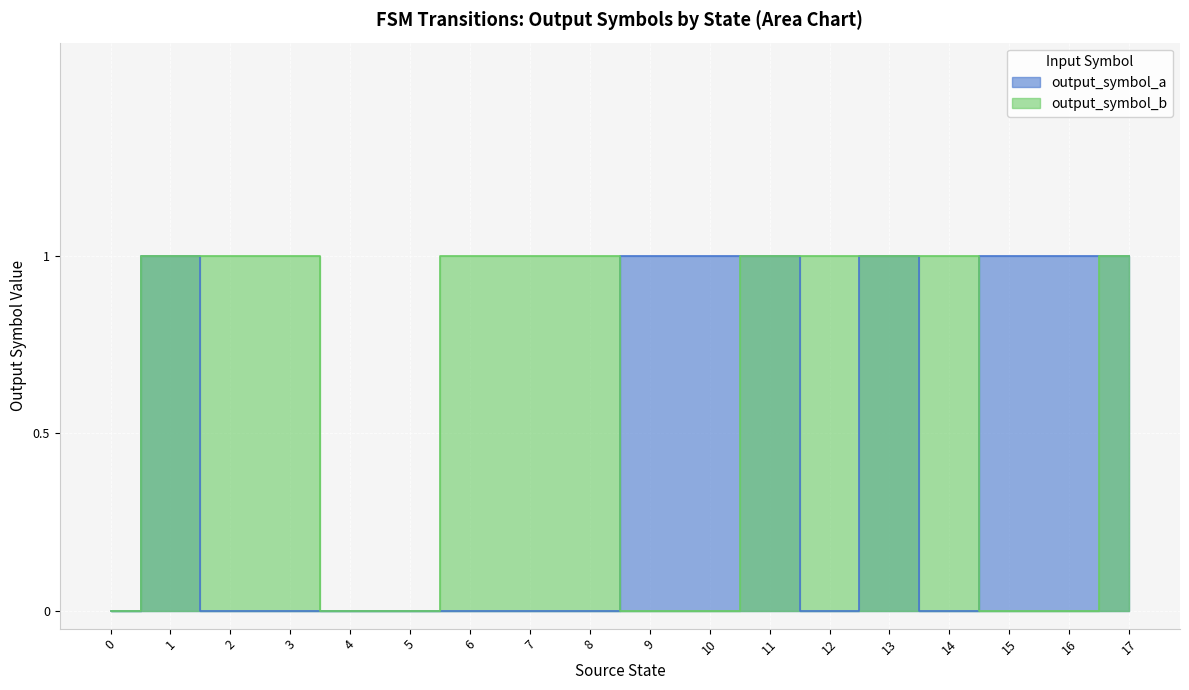

Between which two adjacent categories do output_symbol_b and output_symbol_a first intersect?

8 and 9